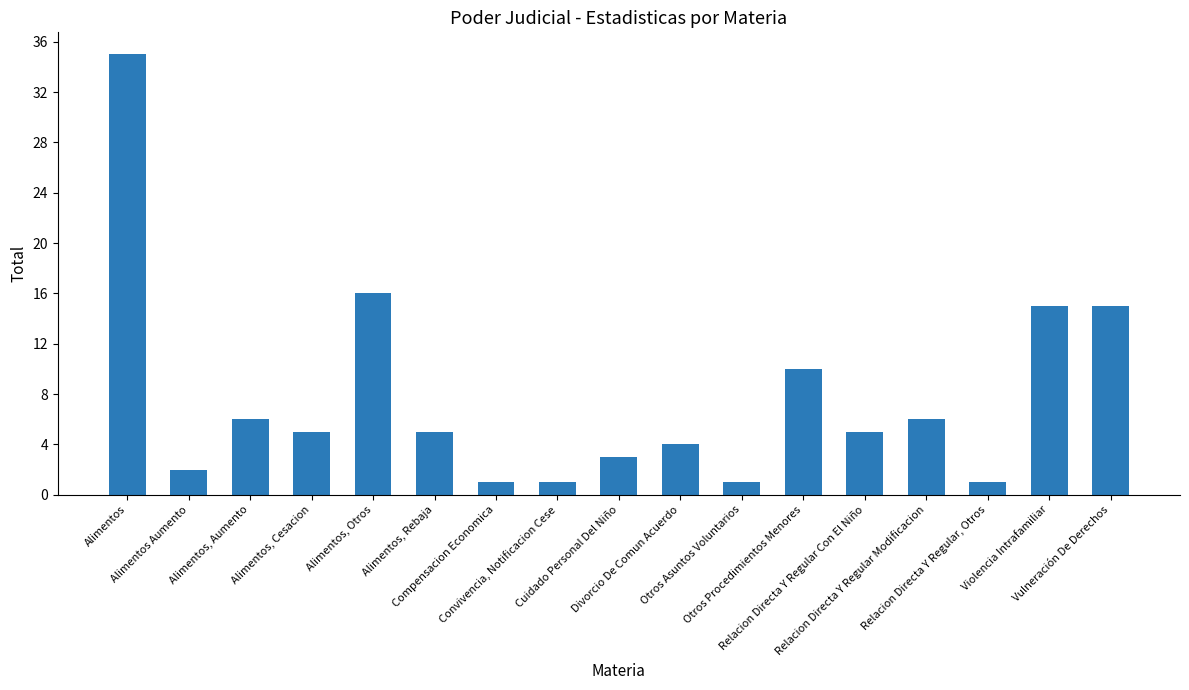

What is the change in value from Alimentos to Relacion Directa Y Regular, Otros?

-34